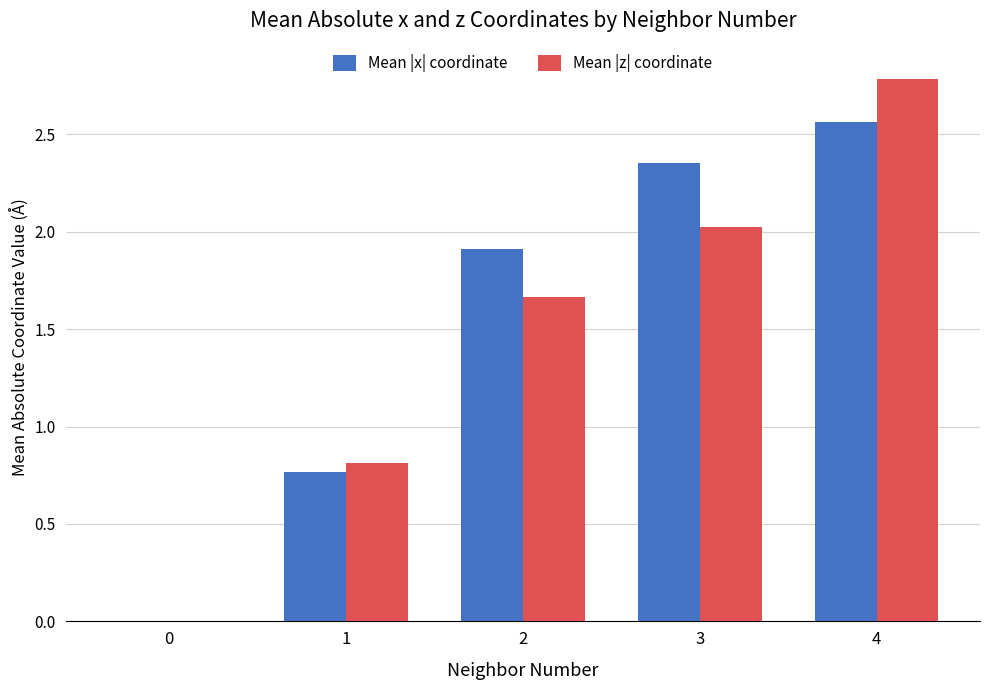

The value of Mean |z| coordinate at 1 is 0.4. True or false?

False